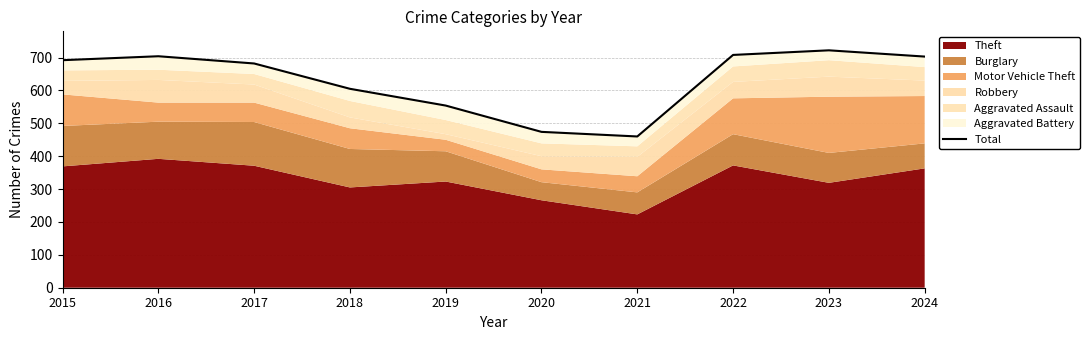

What is the value of the 9th point from the left?

722